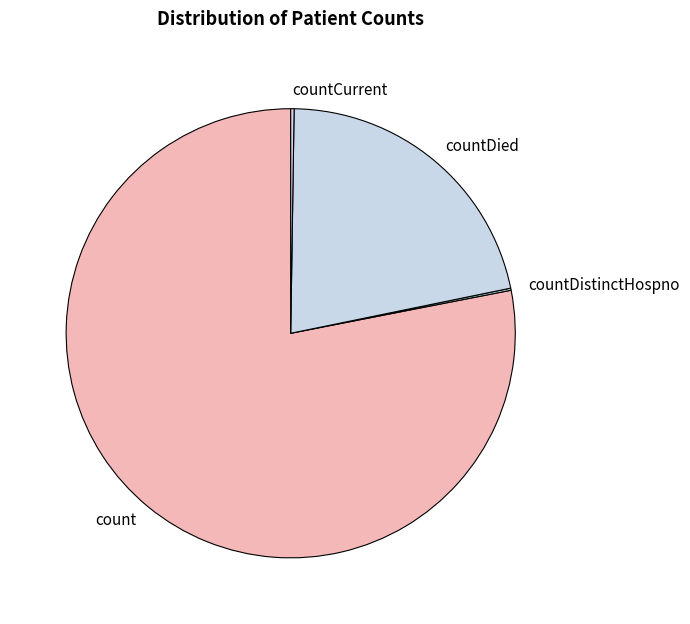

The count slice represents 72% of the pie. True or false?

False